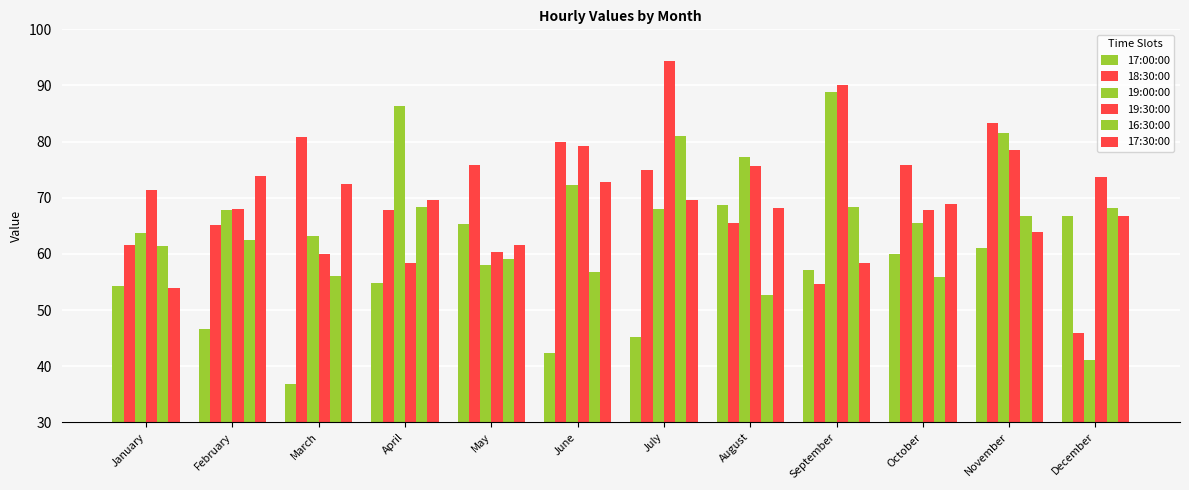

How many categories are shown in the chart?

12